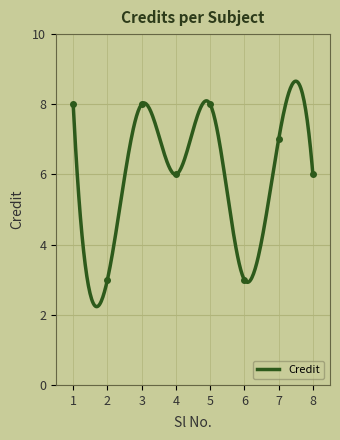

Count the values in the range 6 to 8.

6